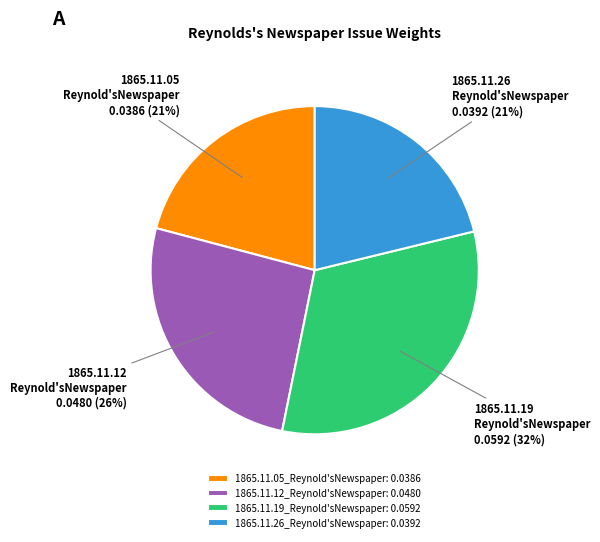

To the nearest percent, what percentage of the pie is 1865.11.12_Reynold'sNewspaper?

26%